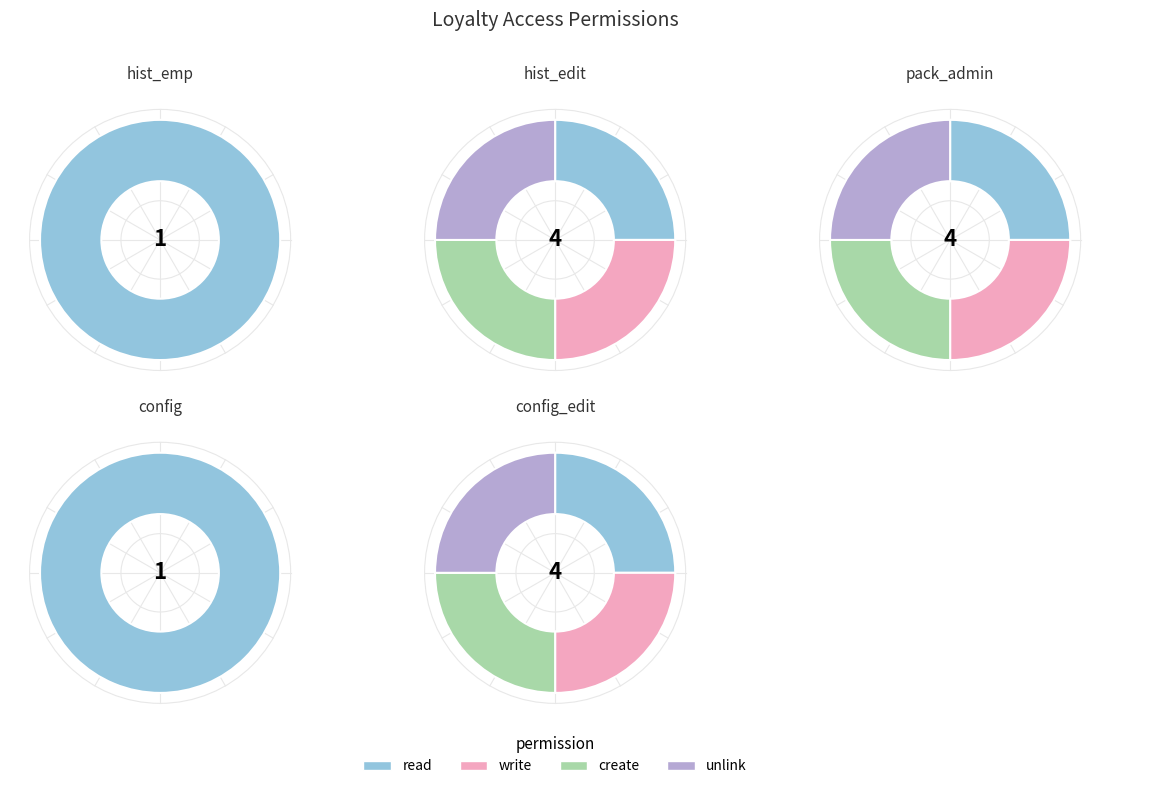

Is there a majority slice in this chart?

No